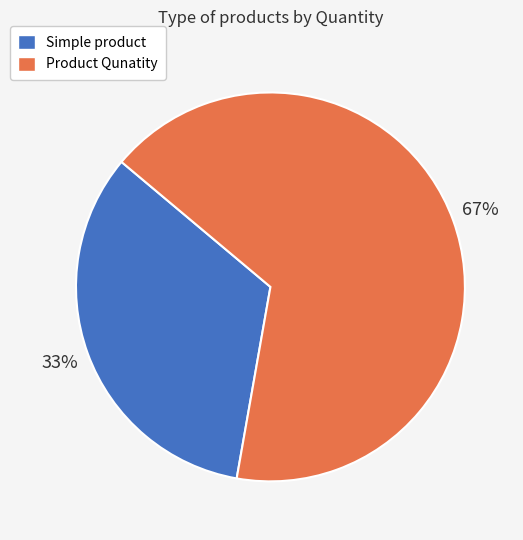

Which slice is the smallest?

Simple product